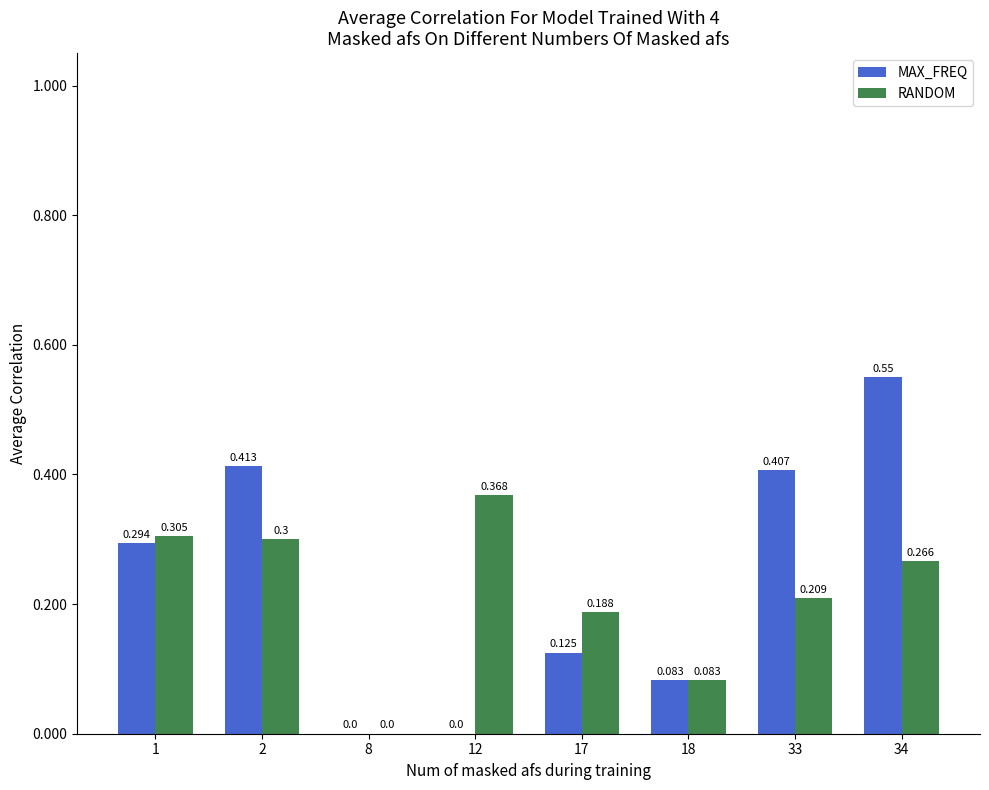

How many categories are shown in the chart?

8